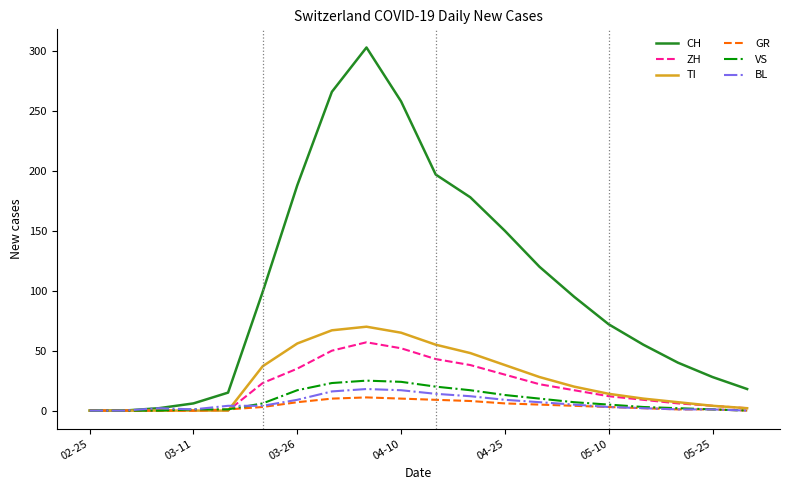

Which series has the widest spread of values?

CH